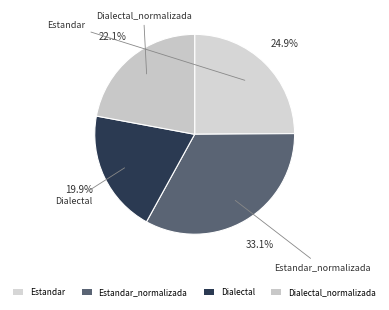

True or false: Dialectal_normalizada accounts for 15% of the total.

False